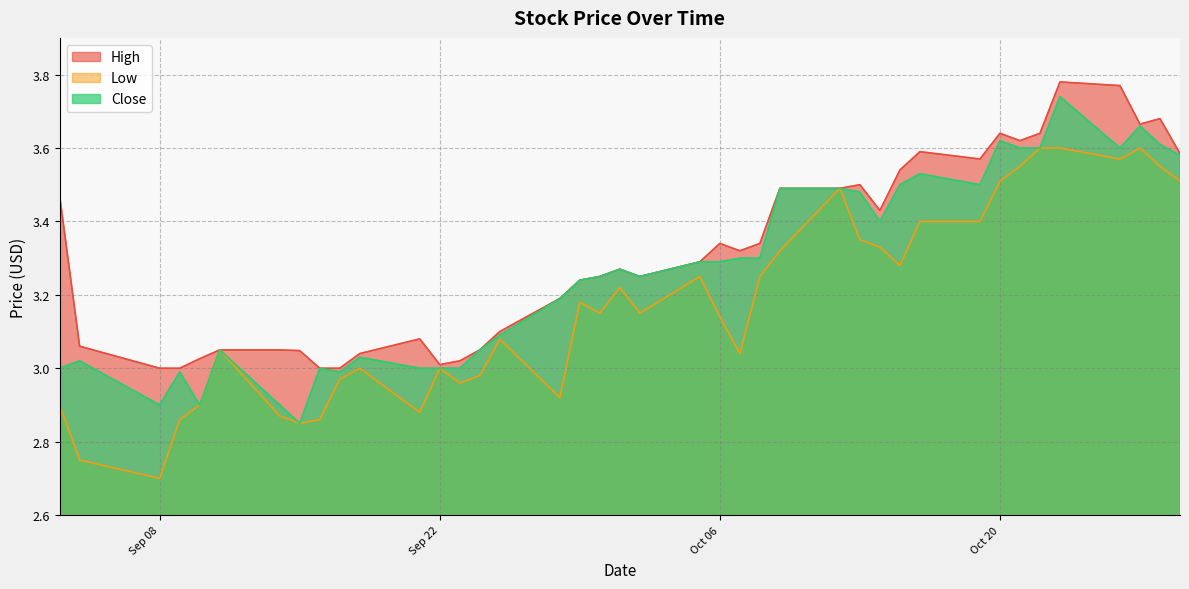

What is the minimum value shown in the chart?

2.7